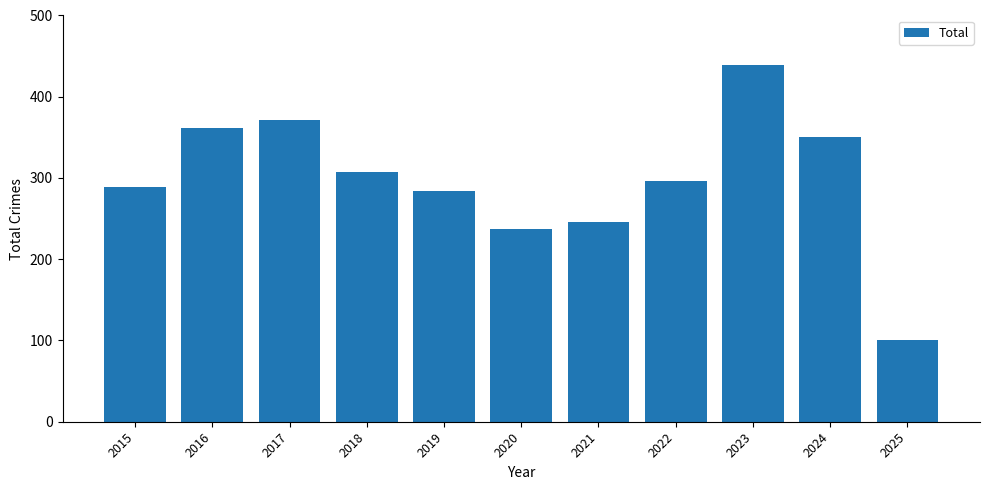

What is the change in value from 2020 to 2023?

+202